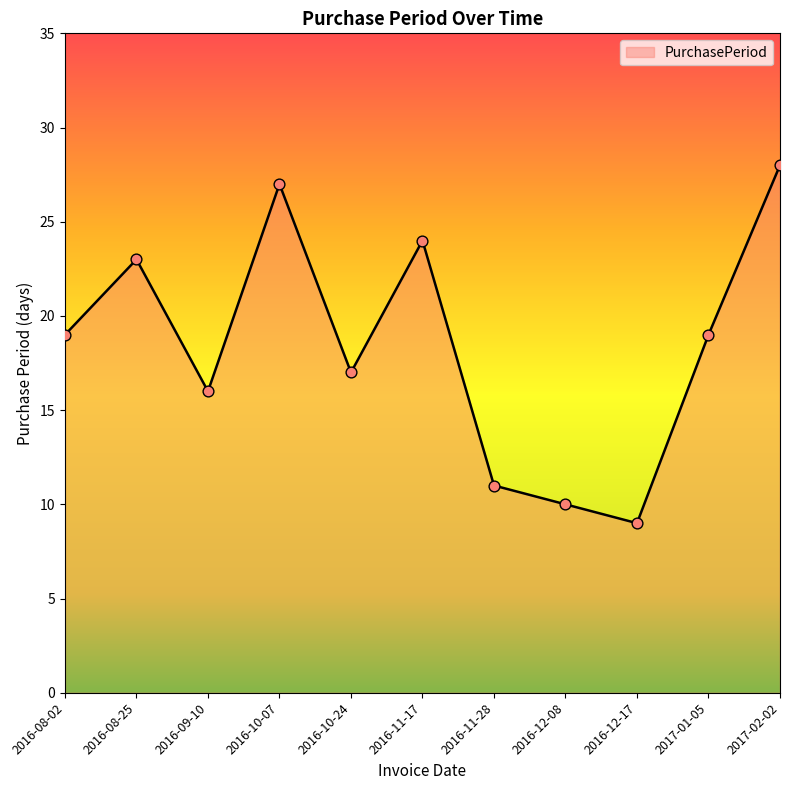

Between 2016-08-02 and 2016-12-17, which is larger?

2016-08-02